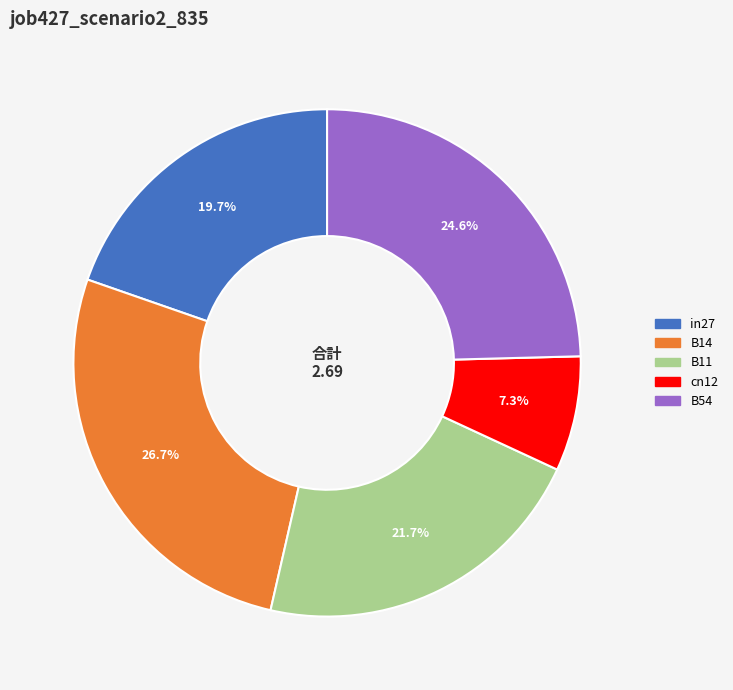

What percentage is the in27 slice, to the nearest percent?

20%